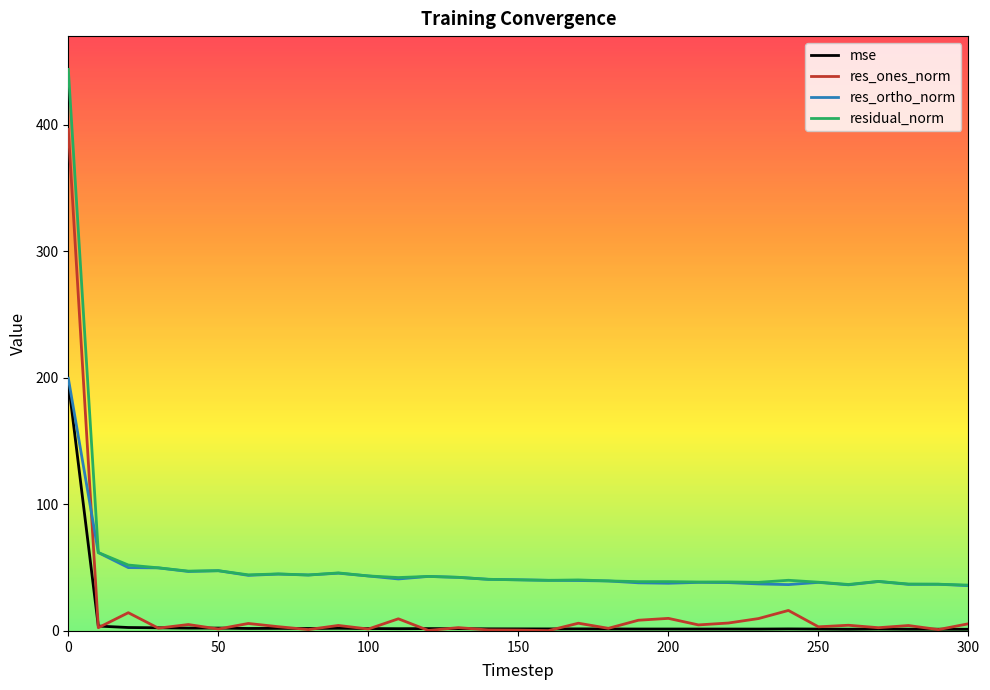

True or false: res_ones_norm and residual_norm intersect in this chart.

False